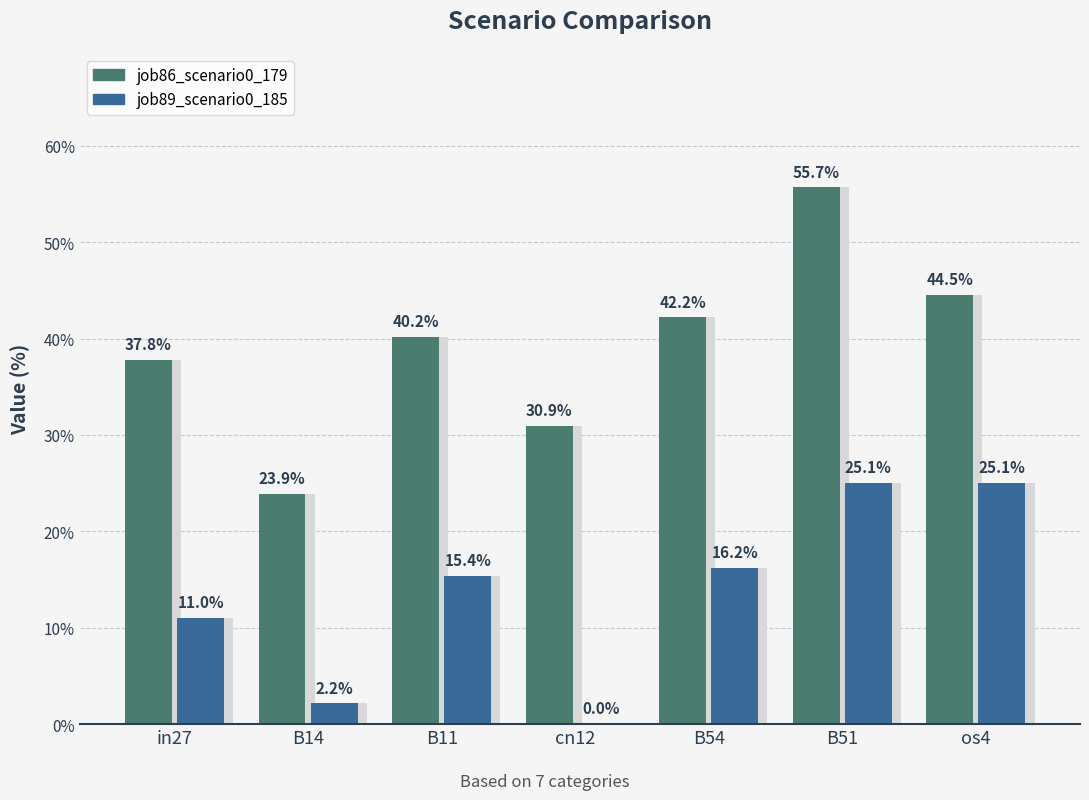

Reading left to right, list all the values displayed in this chart.

job86_scenario0_179: in27=0.4	B14=0.2	B11=0.4	cn12=0.3	B54=0.4	B51=0.6	os4=0.4
job89_scenario0_185: in27=0.1	B14=0.0	B11=0.2	cn12=0.0	B54=0.2	B51=0.3	os4=0.3